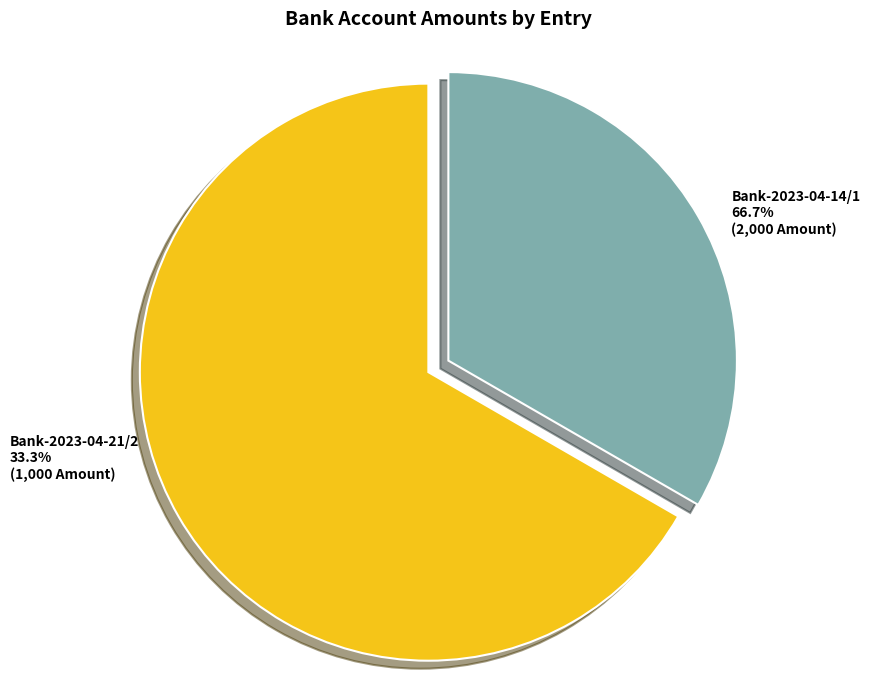

What is the majority slice?

Bank-2023-04-14/1